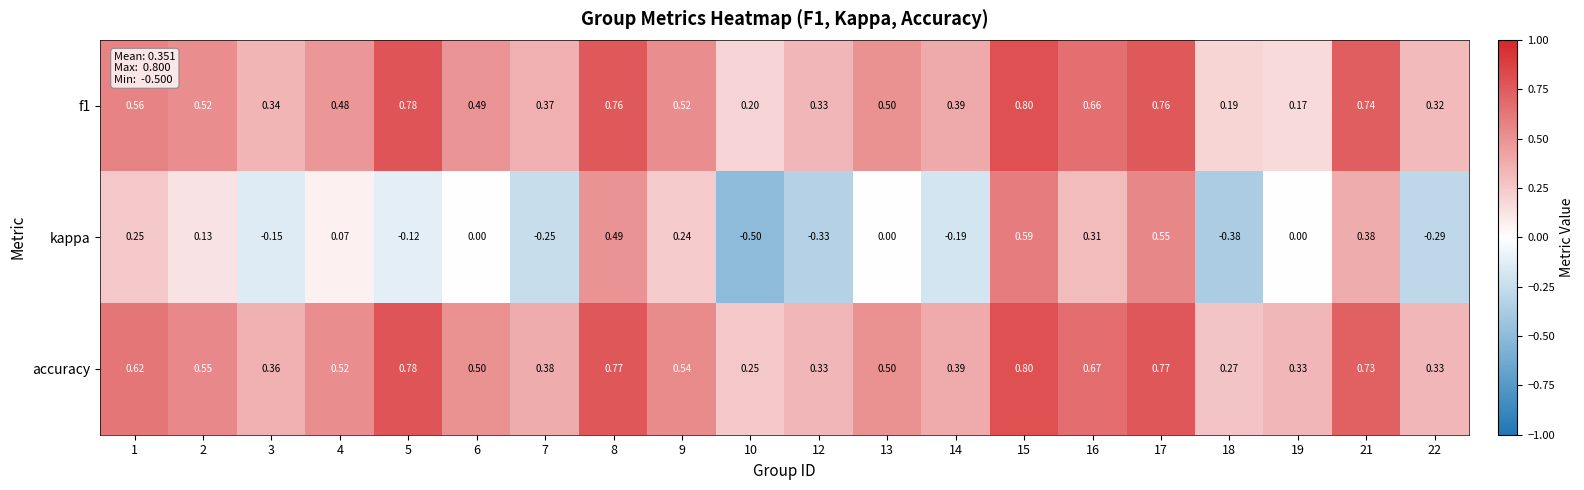

Between 6 and 16, which series saw the biggest shift?

kappa